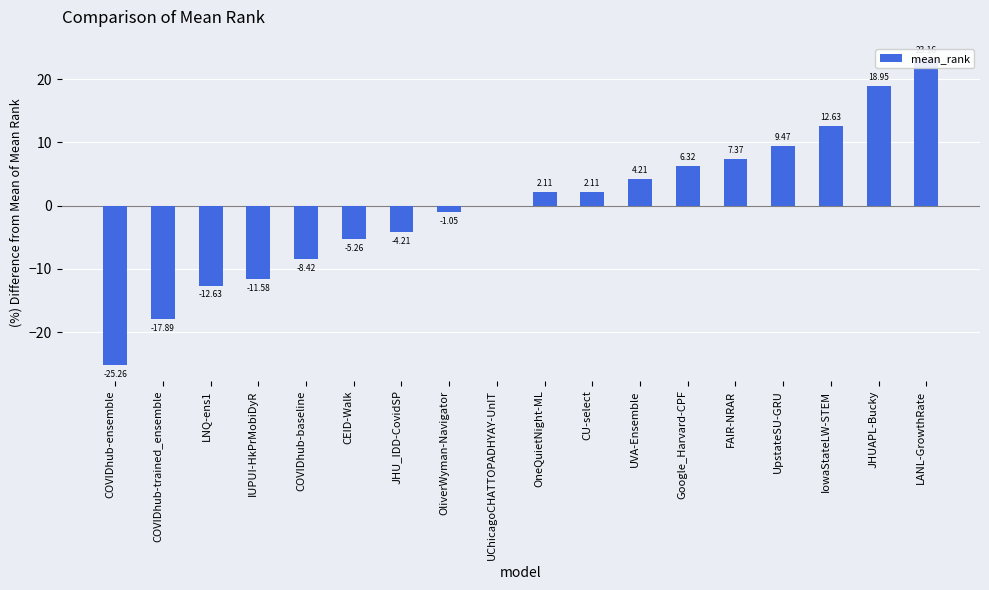

List the labels in order of value, largest first.

LANL-GrowthRate, JHUAPL-Bucky, IowaStateLW-STEM, UpstateSU-GRU, FAIR-NRAR, Google_Harvard-CPF, UVA-Ensemble, OneQuietNight-ML, CU-select, UChicagoCHATTOPADHYAY-UnIT, OliverWyman-Navigator, JHU_IDD-CovidSP, CEID-Walk, COVIDhub-baseline, IUPUI-HkPrMobiDyR, LNQ-ens1, COVIDhub-trained_ensemble, COVIDhub-ensemble